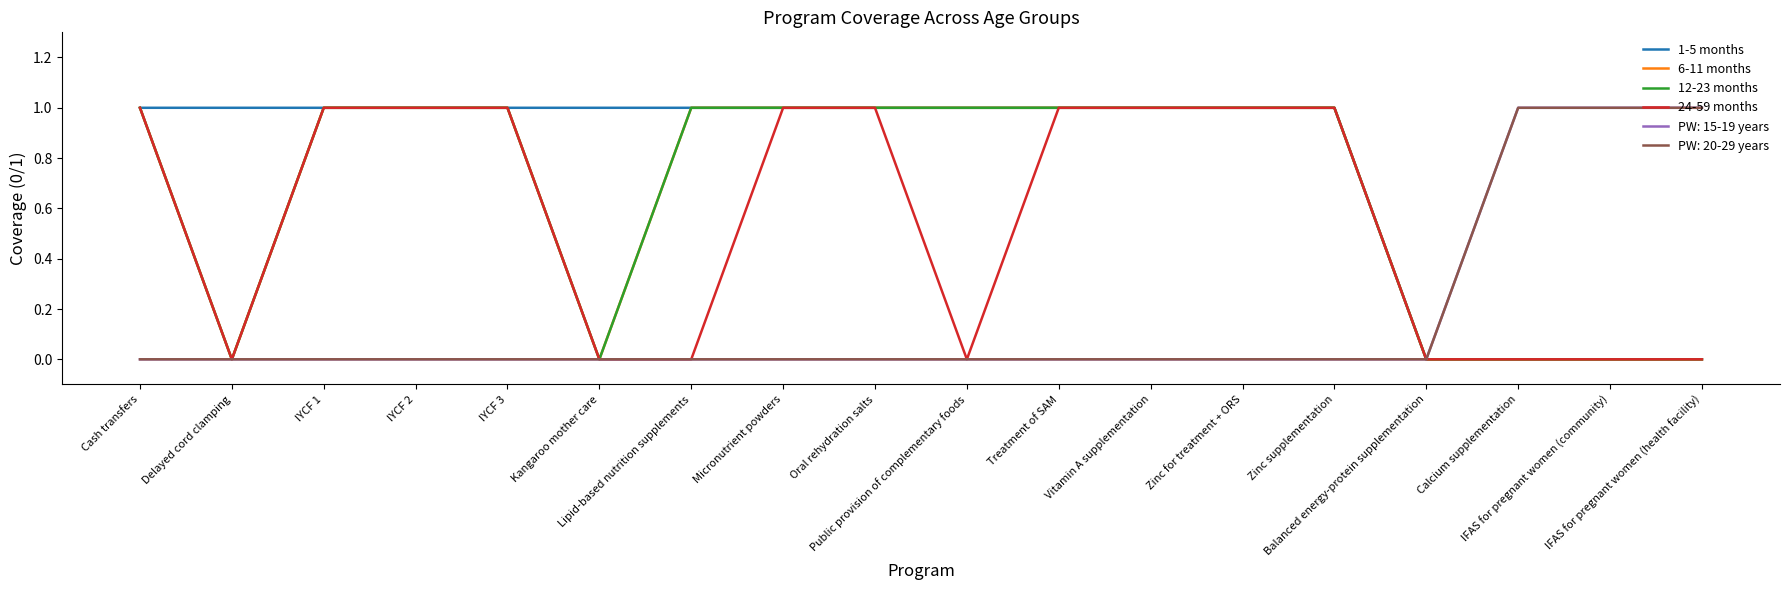

Does the chart have visible grid lines?

No